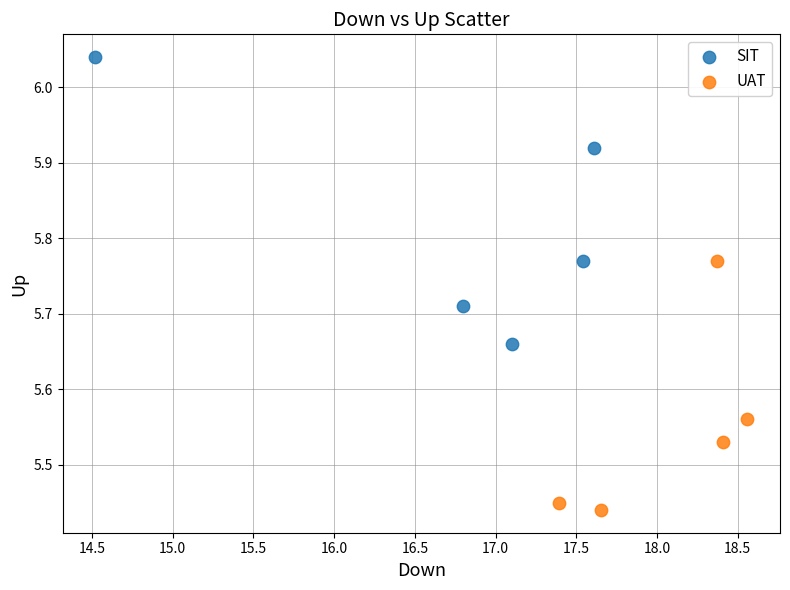

Which series reaches the maximum Y coordinate?

SIT